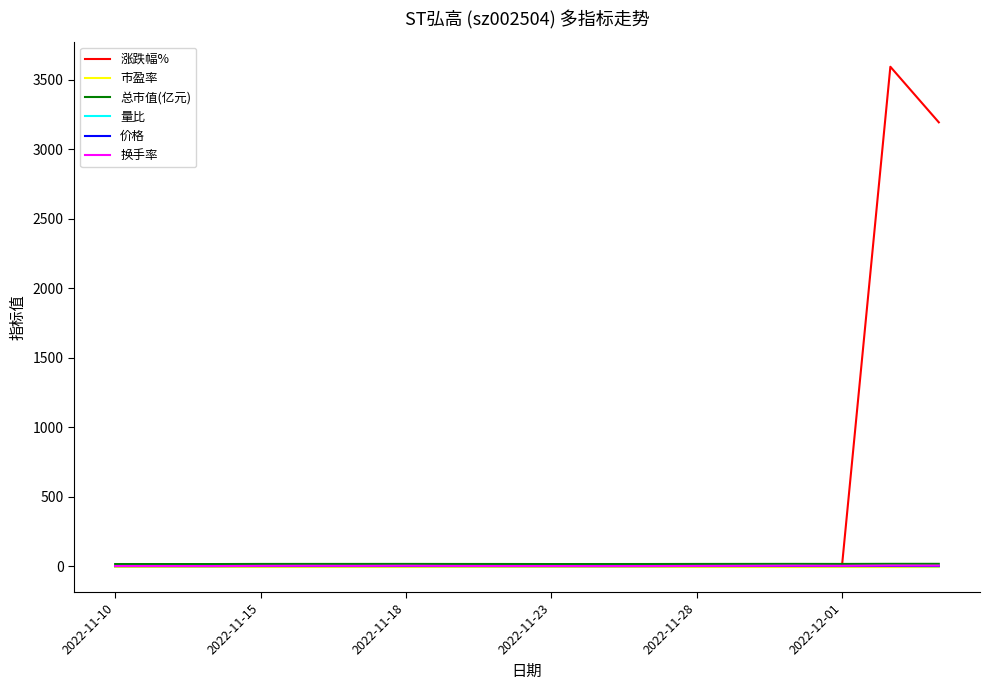

Which series has the largest total across all categories?

涨跌幅%